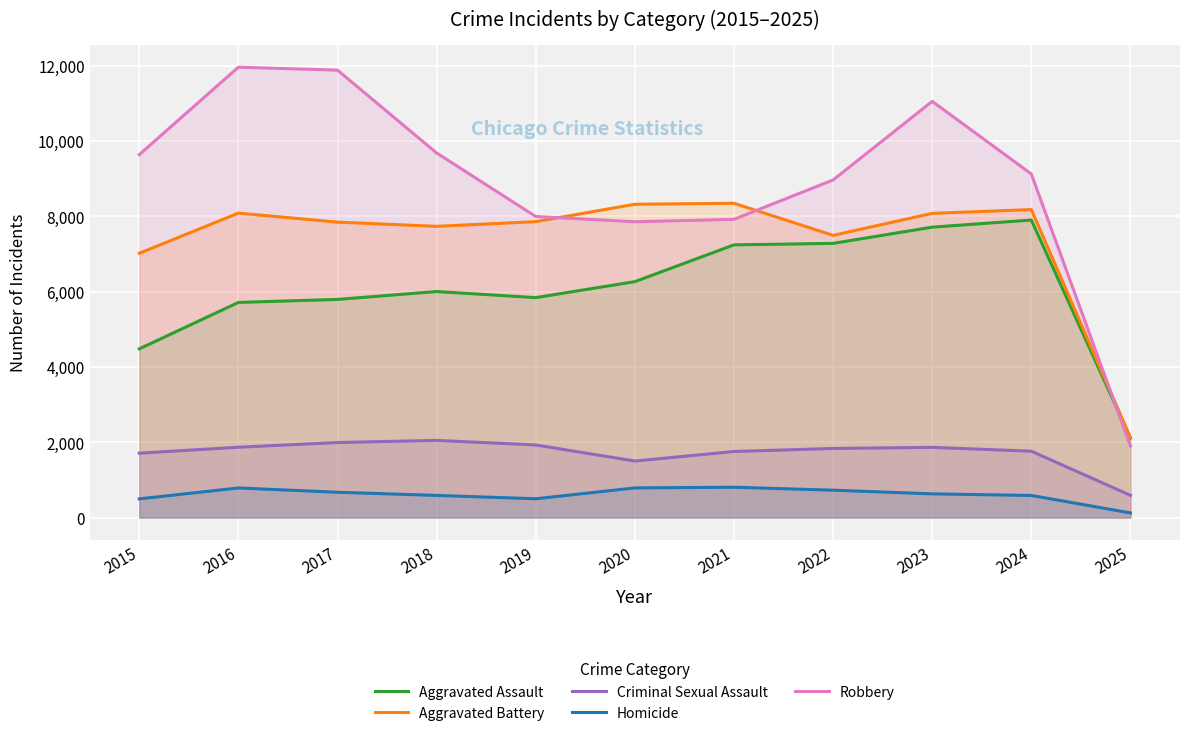

True or false: Robbery and Homicide intersect in this chart.

False